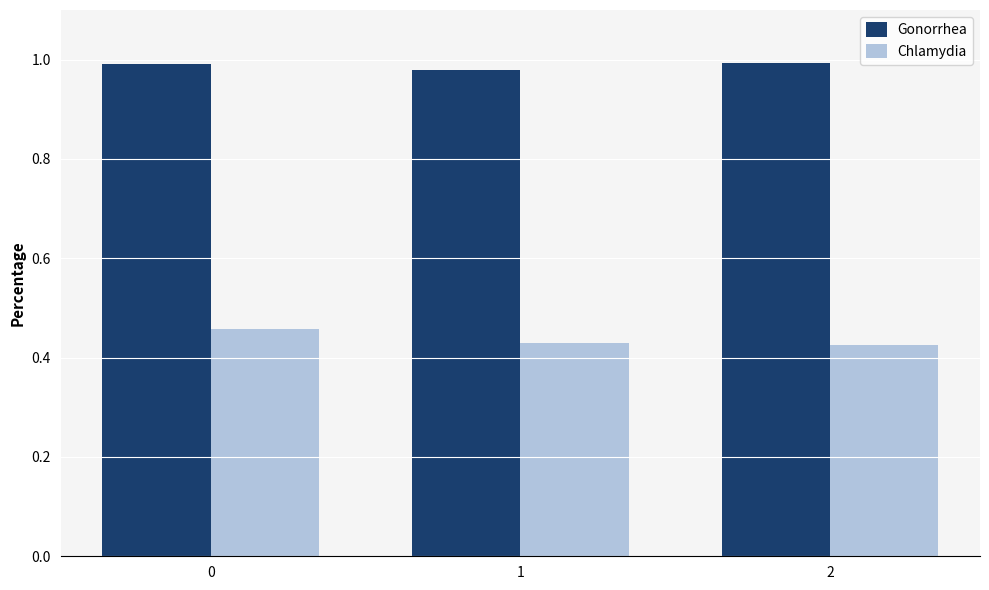

Is it true that Gonorrhea equals 1.0 at 0?

True